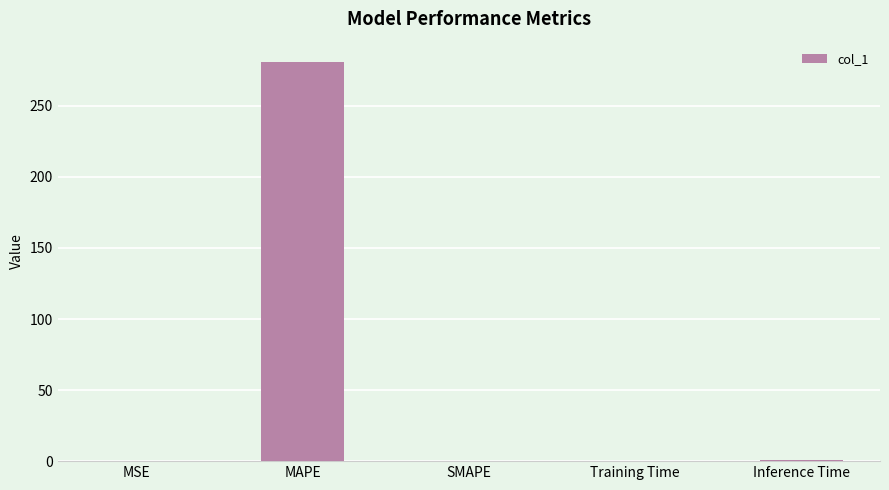

Is it true that the value at SMAPE is 105.6?

False